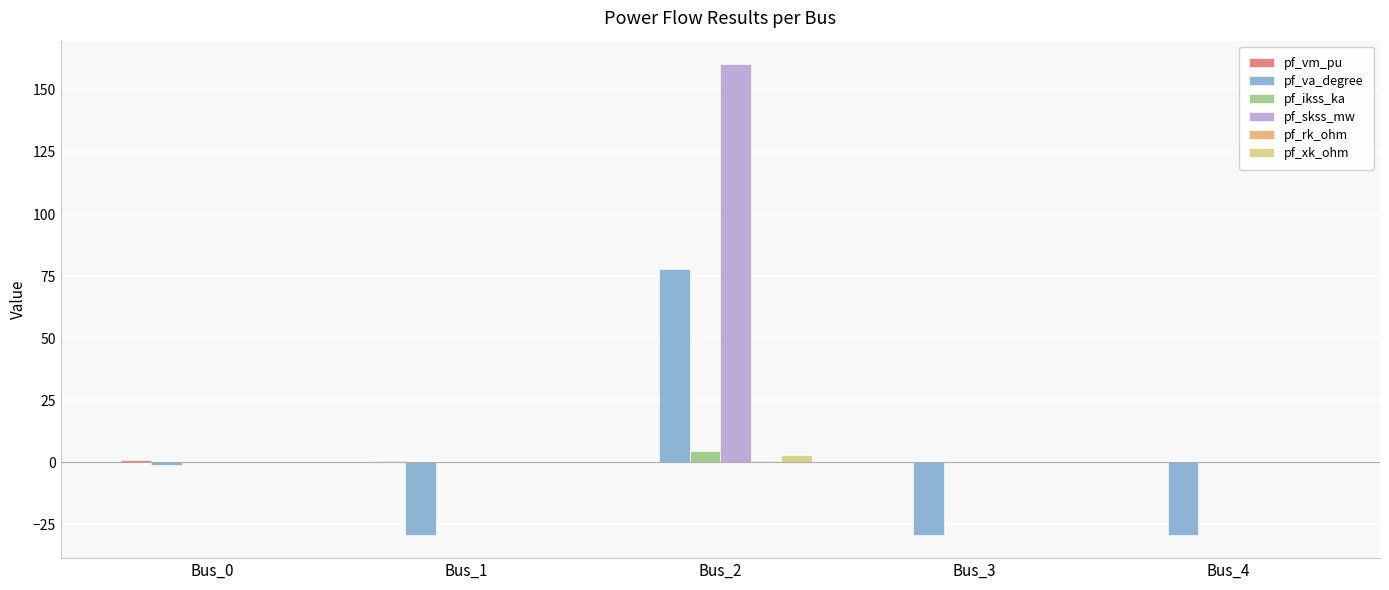

Which series changed the most between Bus_0 and Bus_4?

pf_va_degree